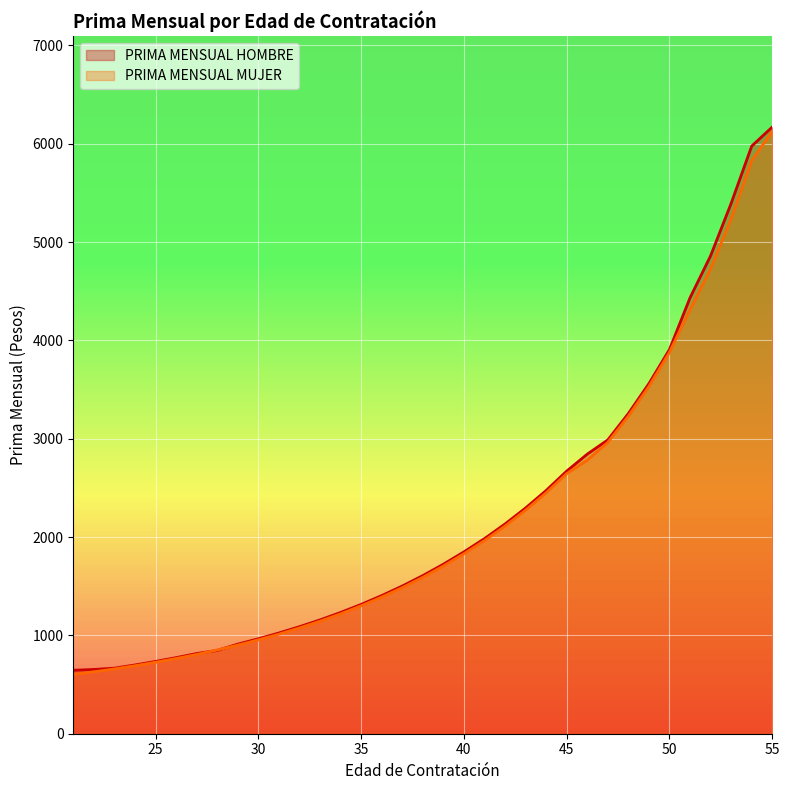

True or false: PRIMA MENSUAL MUJER has more than 2 interior local peaks.

False